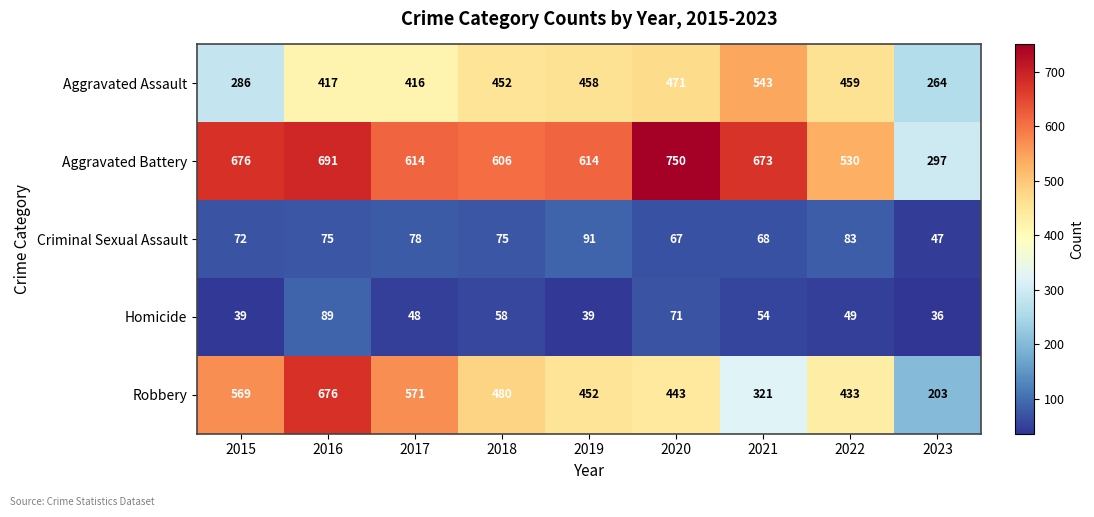

What is the greatest value displayed?

750